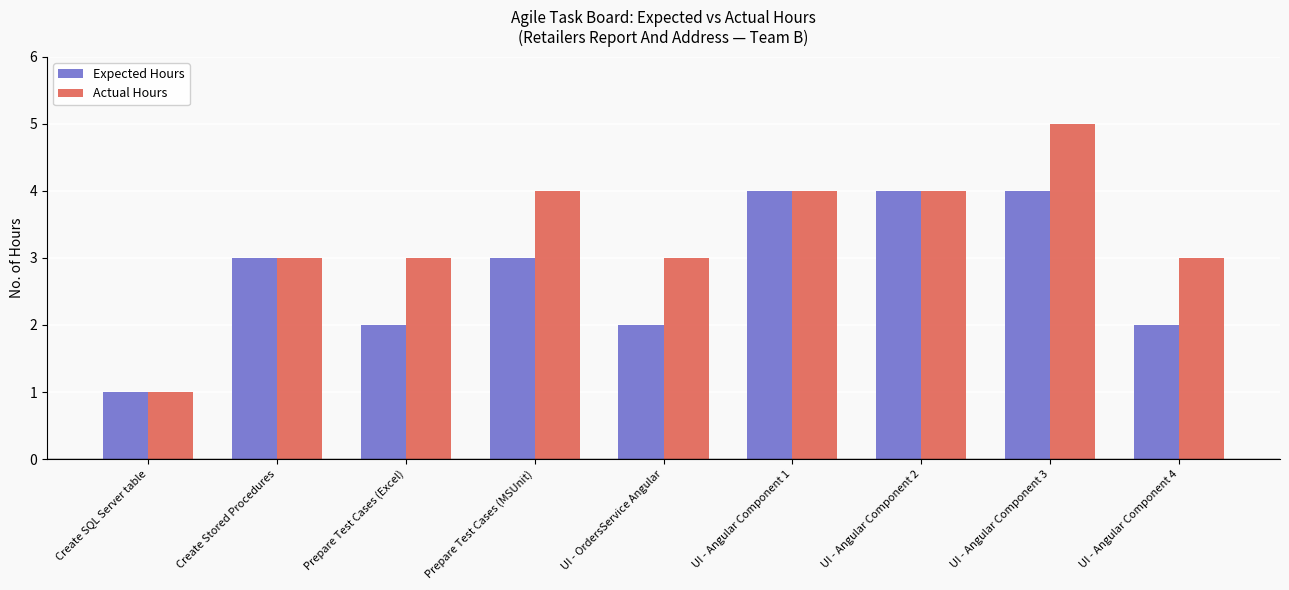

Which series changed the most between Create SQL Server table and Prepare Test Cases (MSUnit)?

Actual Hours